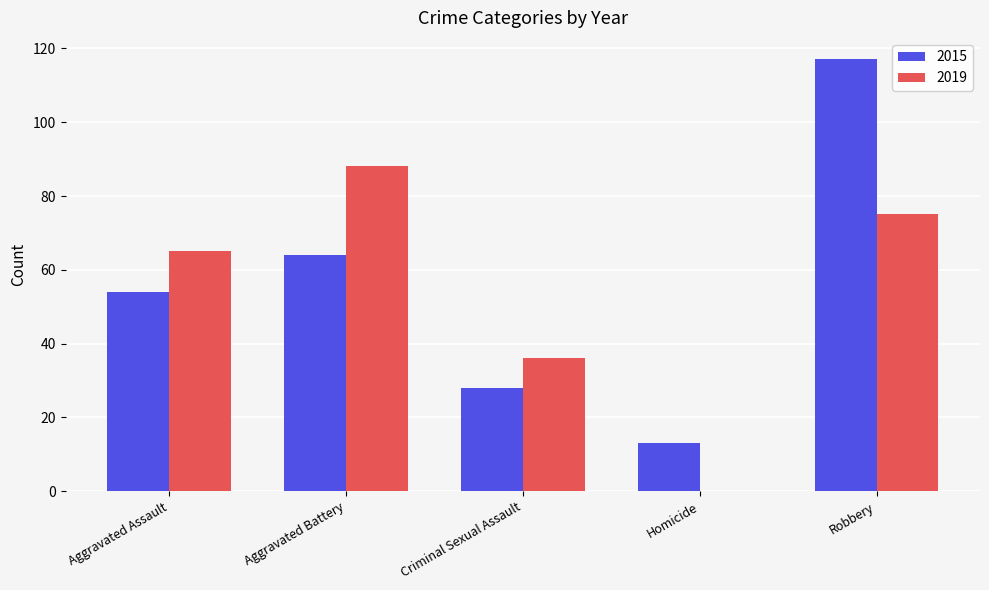

Between Aggravated Assault and Homicide, which series saw the biggest shift?

2019